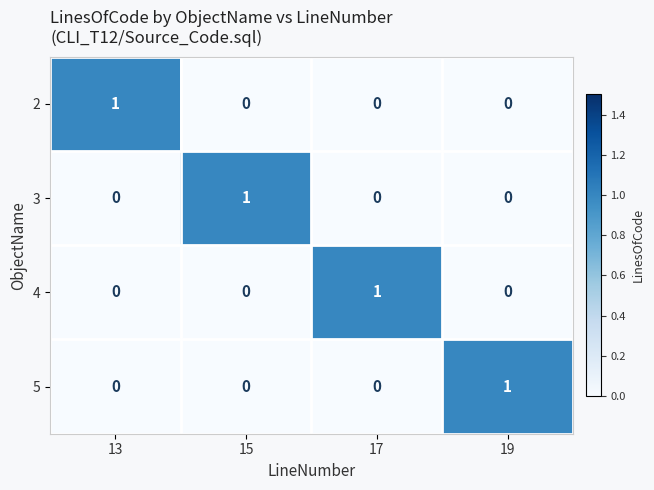

Reading left to right, list all the values displayed in this chart.

2: 1	0	0	0
3: 0	1	0	0
4: 0	0	1	0
5: 0	0	0	1